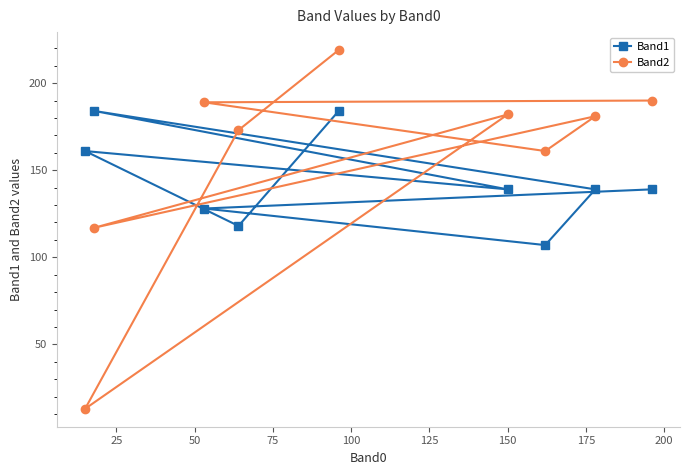

Count the number of categories in the chart.

9